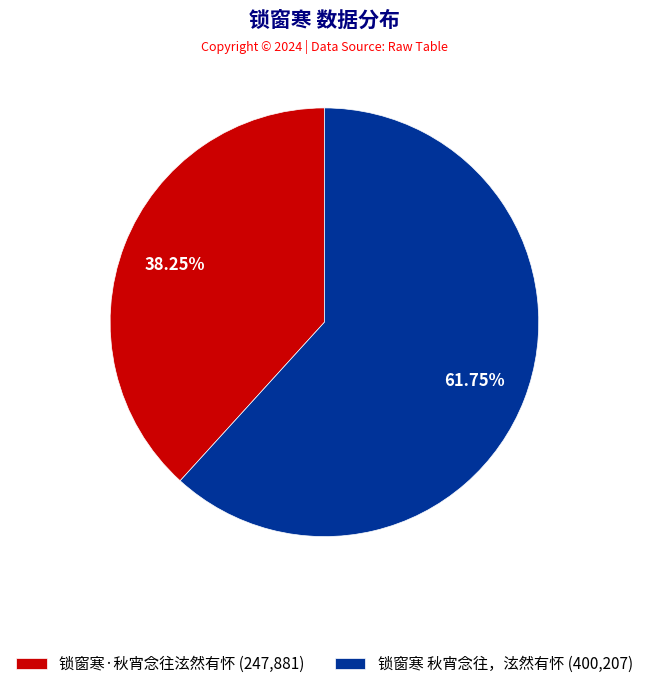

What is the smallest slice in the pie chart?

锁窗寒·秋宵念往泫然有怀